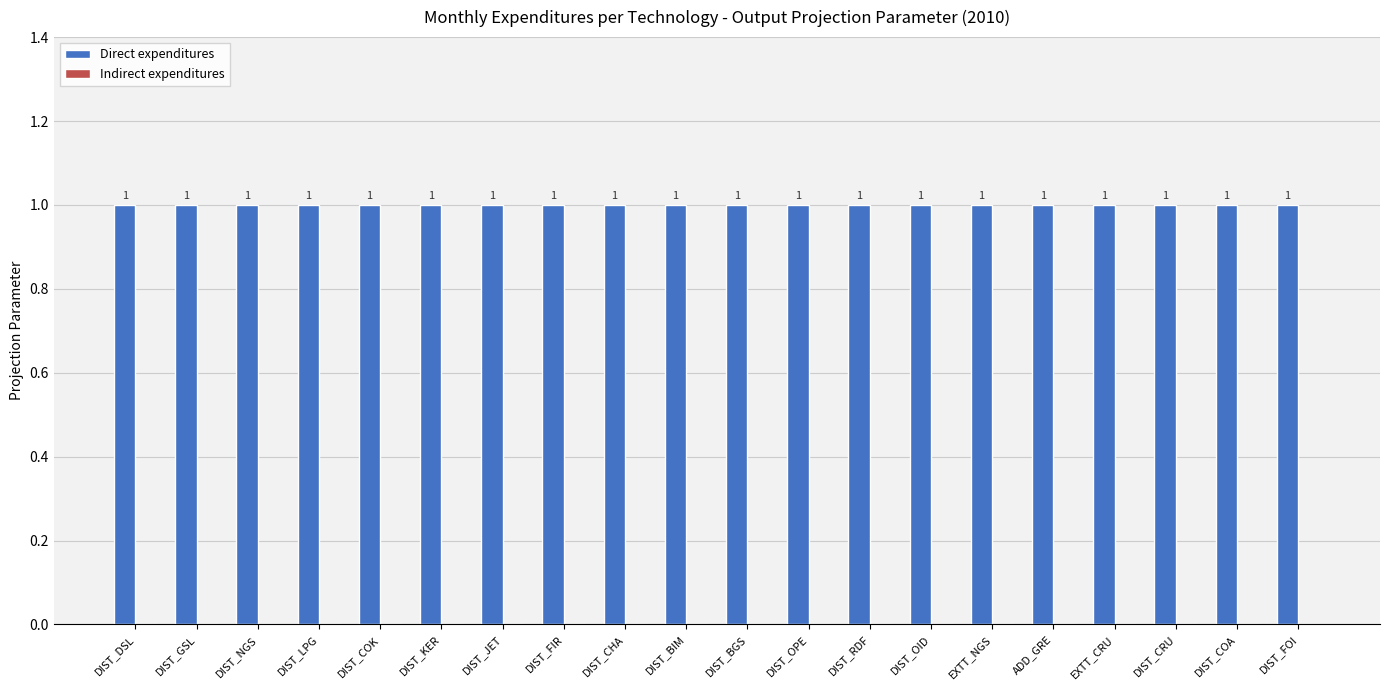

Which series has the largest total across all categories?

Direct expenditures